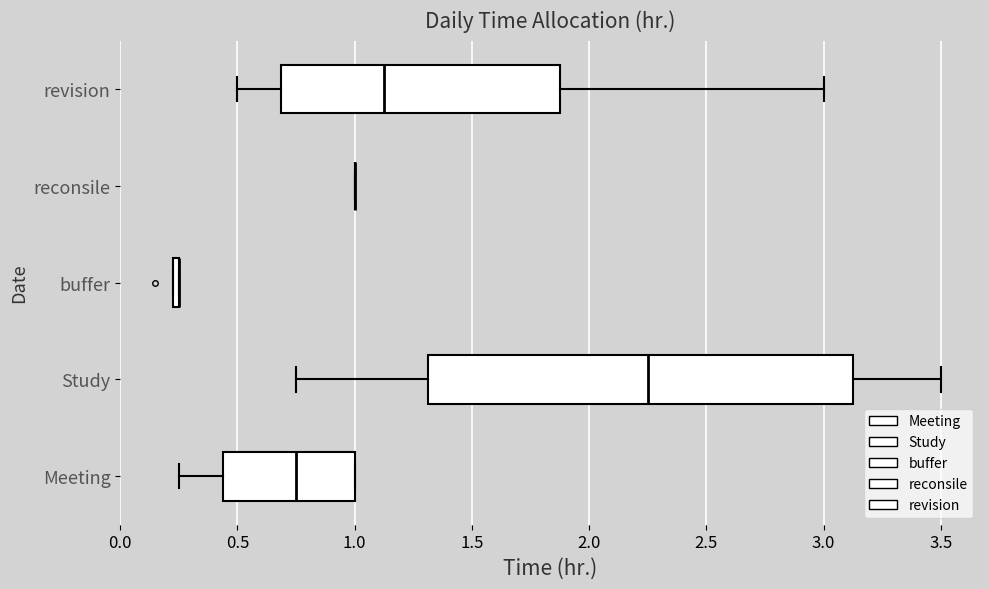

Which series has the largest total across all categories?

Study